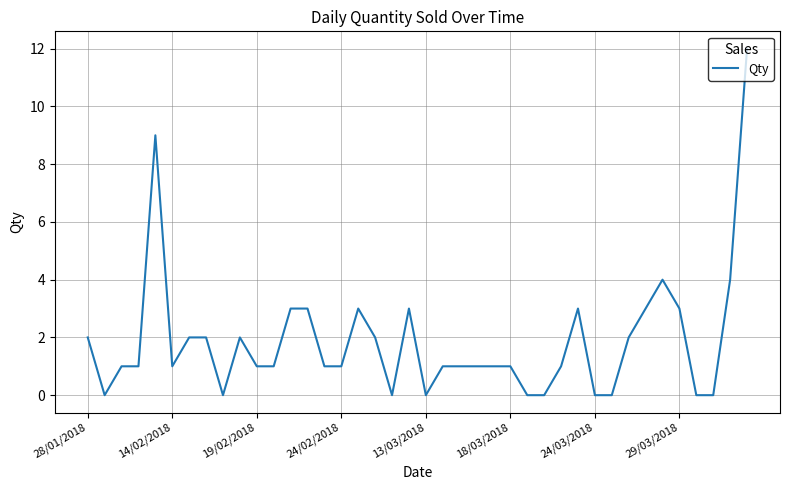

How many lines are shown in the chart?

1